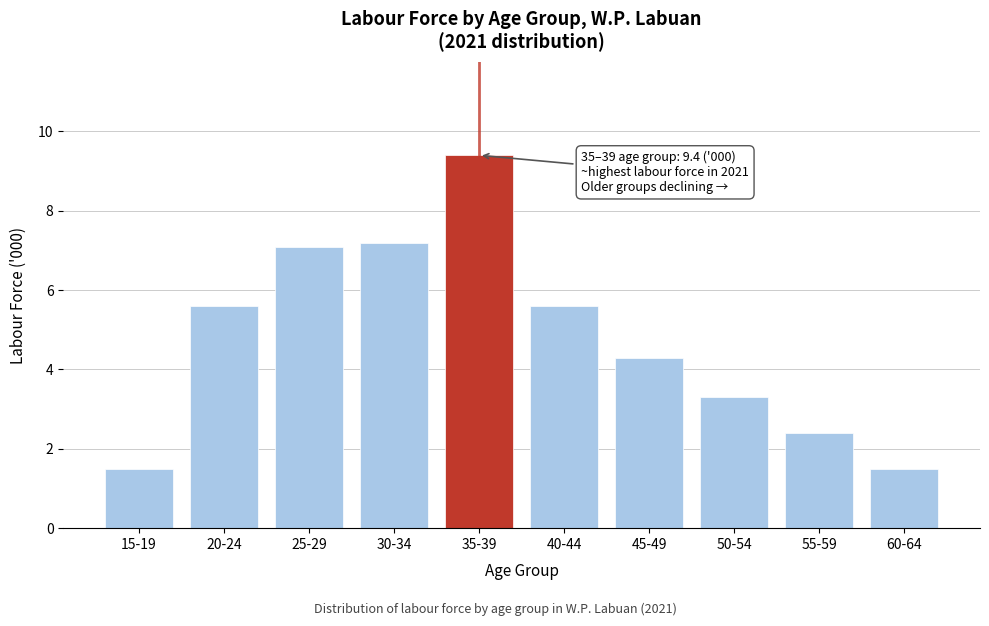

Reading left to right, list all the values displayed in this chart.

15-19=1.5	20-24=5.6	25-29=7.1	30-34=7.2	35-39=9.4	40-44=5.6	45-49=4.3	50-54=3.3	55-59=2.4	60-64=1.5